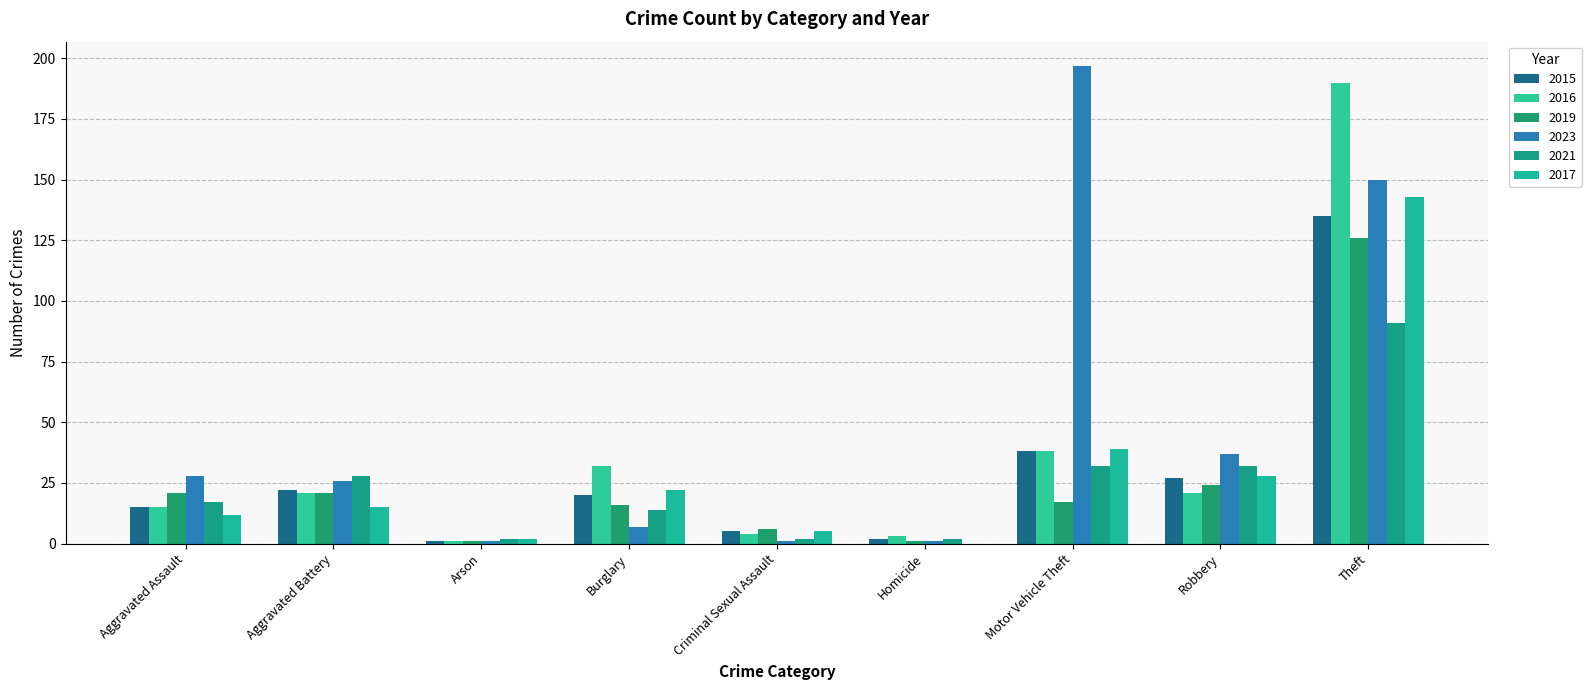

Are the bars horizontal?

No